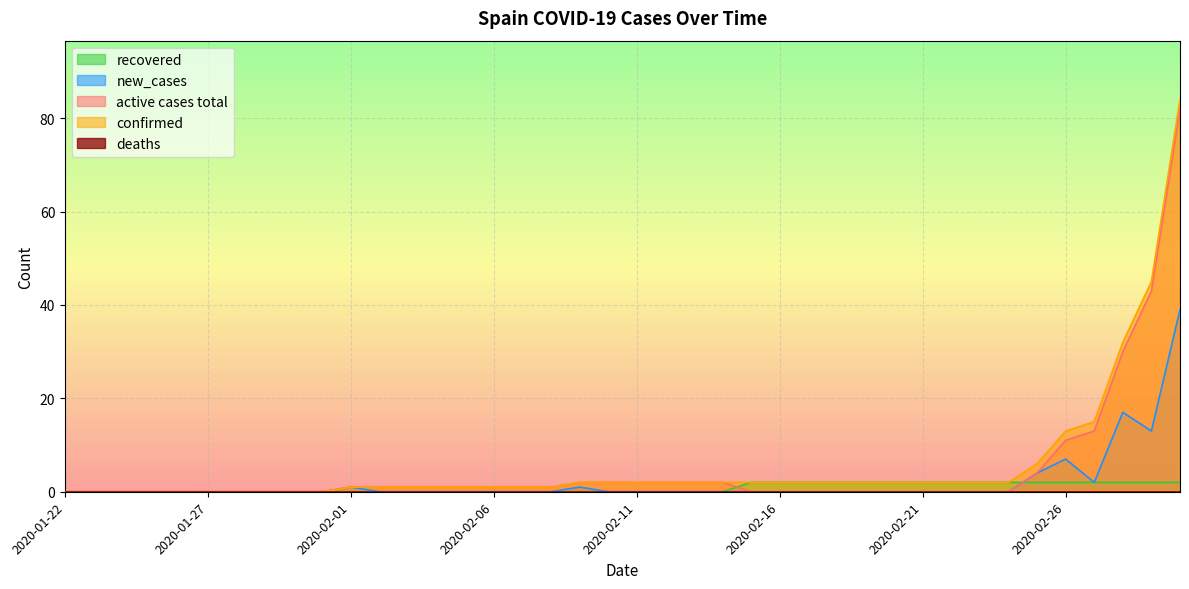

What is the maximum value for recovered?

2